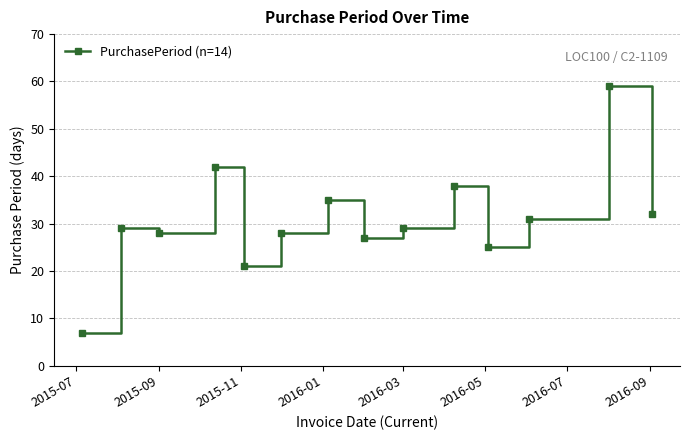

What is the value of the 5th point from the left?

21